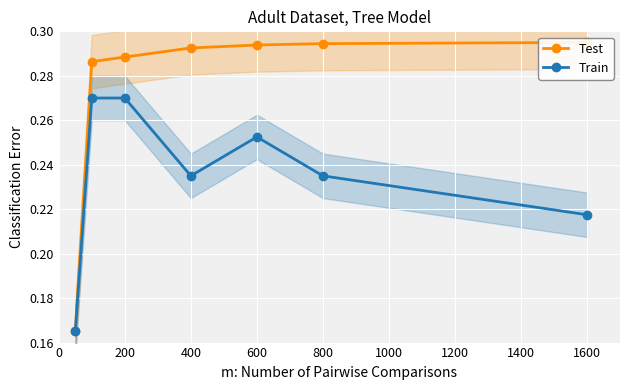

True or false: Test and Train cross at least once.

False